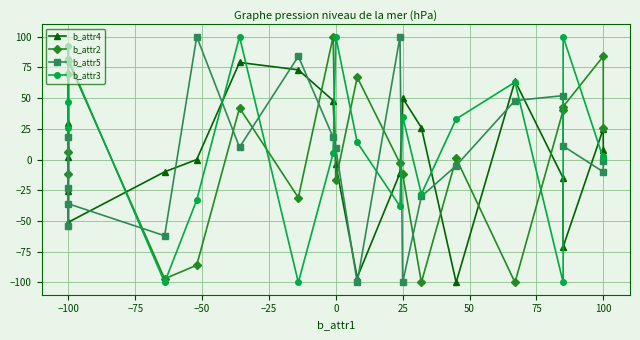

How many interior local peaks does the b_attr5 series have?

5